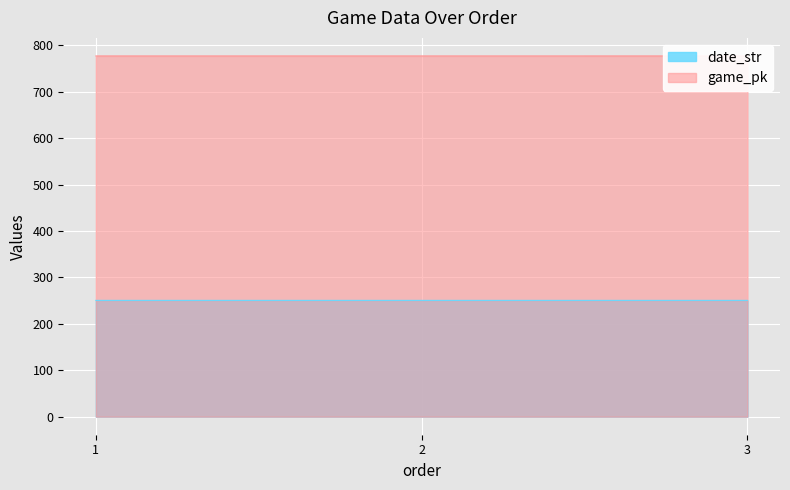

Between 2 and 3, which series saw the biggest shift?

game_pk